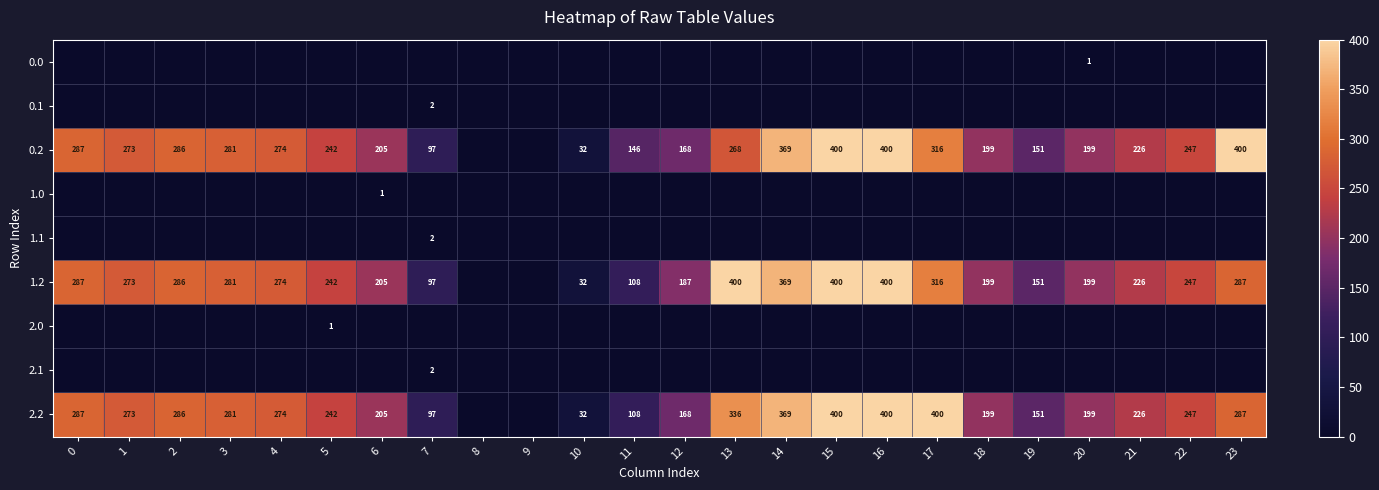

The 2.2 series shows 111 at 18. True or false?

False